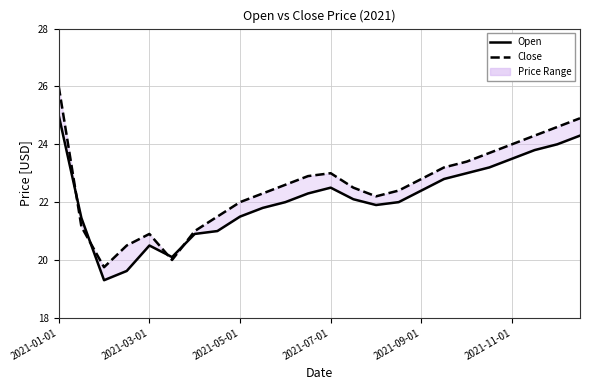

How many times do Open and Close cross each other?

4